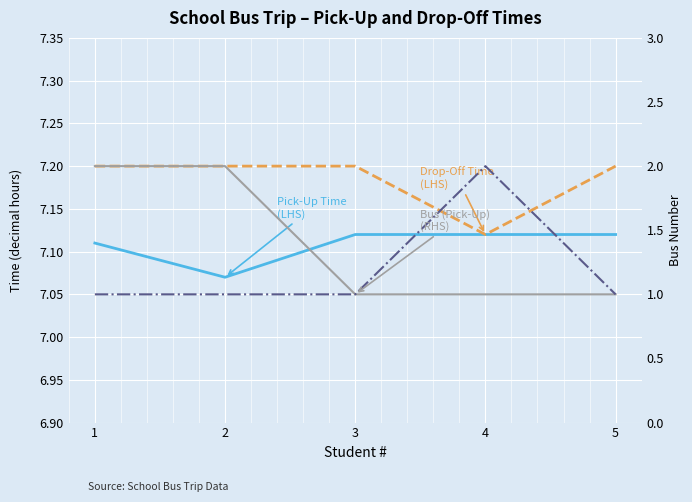

How many lines are shown in the chart?

4